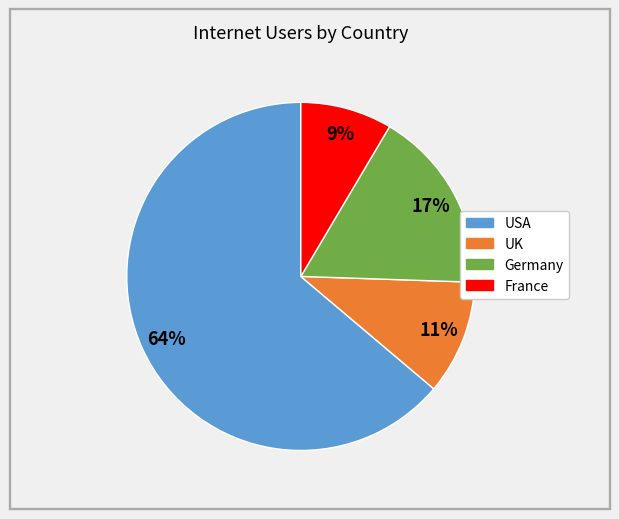

The Germany slice represents 17% of the pie. True or false?

True